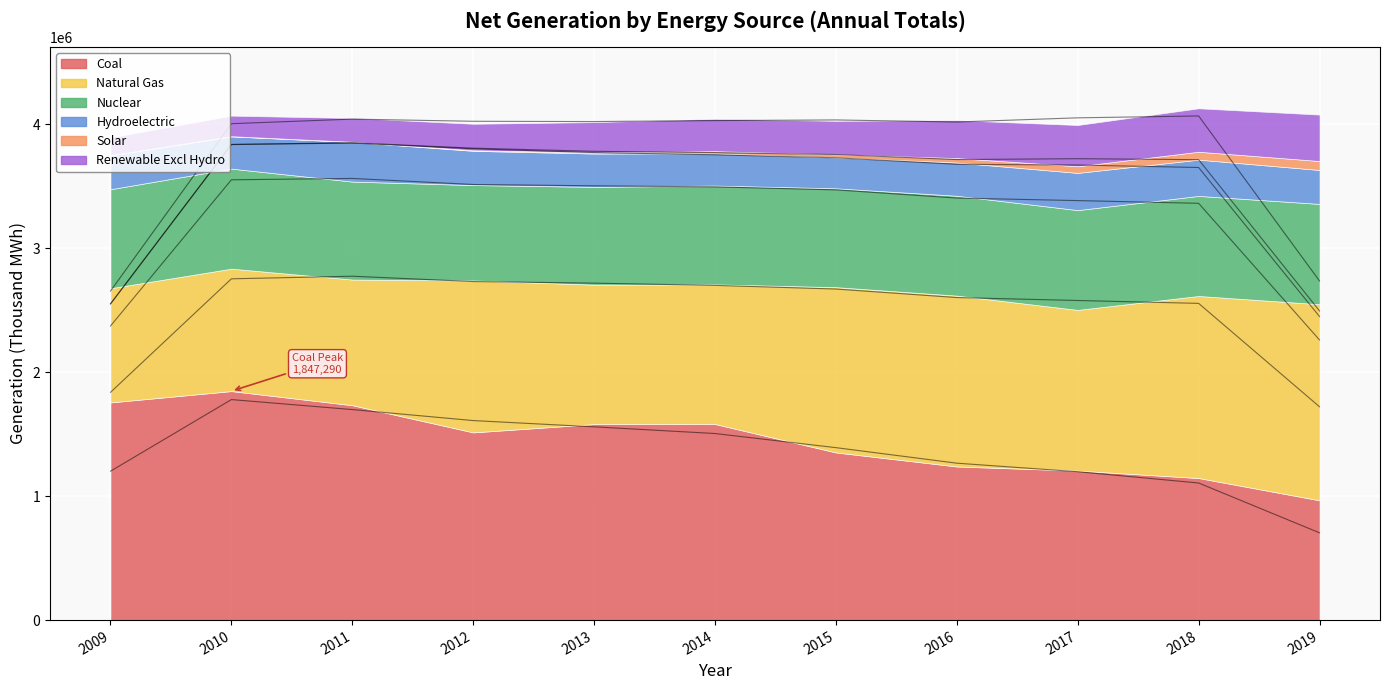

Which series has the largest total across all categories?

Coal